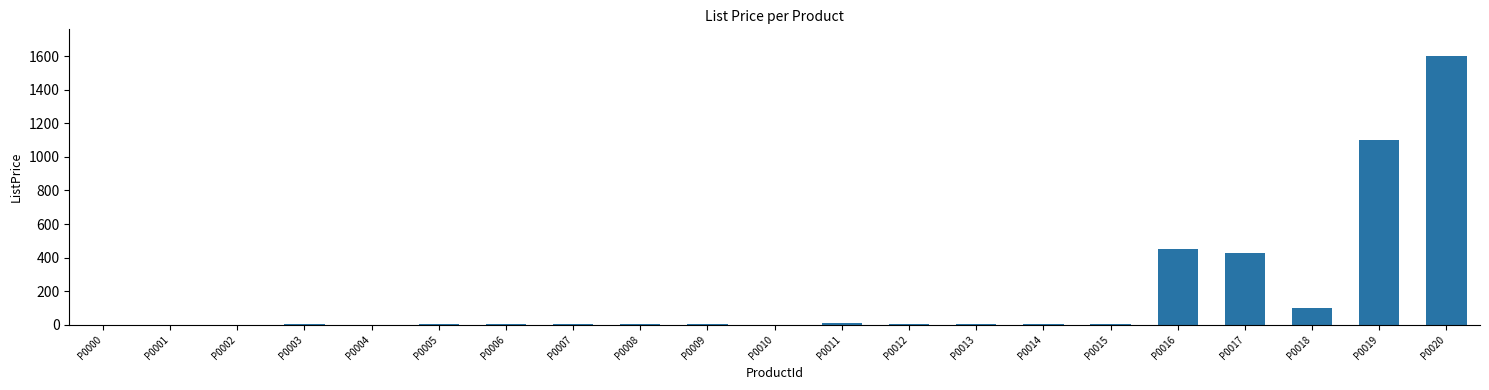

What is the greatest value displayed?

1600.0